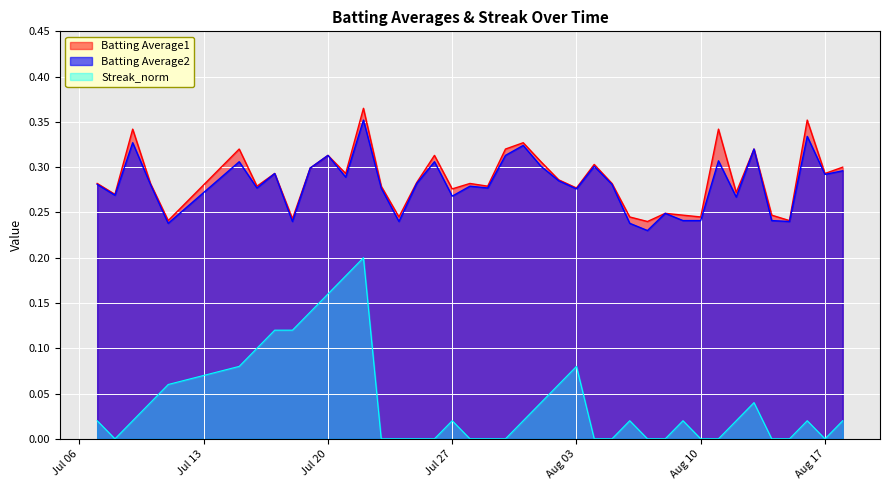

Reading left to right, transcribe all the data shown in this chart.

Batting Average1: 0.3	0.3	0.3	0.3	0.2	0.3	0.3	0.3	0.2	0.3	0.3	0.3	0.4	0.3	0.2	0.3	0.3	0.3	0.3	0.3	0.3	0.3	0.3	0.3	0.3	0.3	0.3	0.2	0.2	0.2	0.2	0.2	0.3	0.3	0.3	0.2	0.2	0.4	0.3	0.3
Batting Average2: 0.3	0.3	0.3	0.3	0.2	0.3	0.3	0.3	0.2	0.3	0.3	0.3	0.4	0.3	0.2	0.3	0.3	0.3	0.3	0.3	0.3	0.3	0.3	0.3	0.3	0.3	0.3	0.2	0.2	0.2	0.2	0.2	0.3	0.3	0.3	0.2	0.2	0.3	0.3	0.3
Streak_norm: 0.0	0.0	0.0	0.0	0.1	0.1	0.1	0.1	0.1	0.1	0.2	0.2	0.2	0.0	0.0	0.0	0.0	0.0	0.0	0.0	0.0	0.0	0.0	0.1	0.1	0.0	0.0	0.0	0.0	0.0	0.0	0.0	0.0	0.0	0.0	0.0	0.0	0.0	0.0	0.0